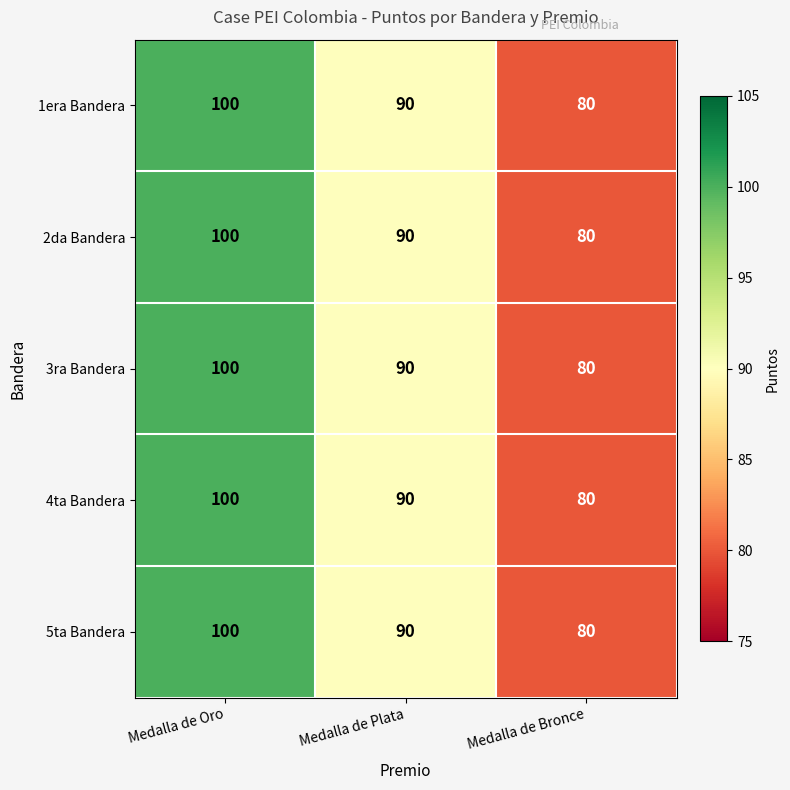

Rank the categories by 1era Bandera value from lowest to highest.

Medalla de Bronce, Medalla de Plata, Medalla de Oro